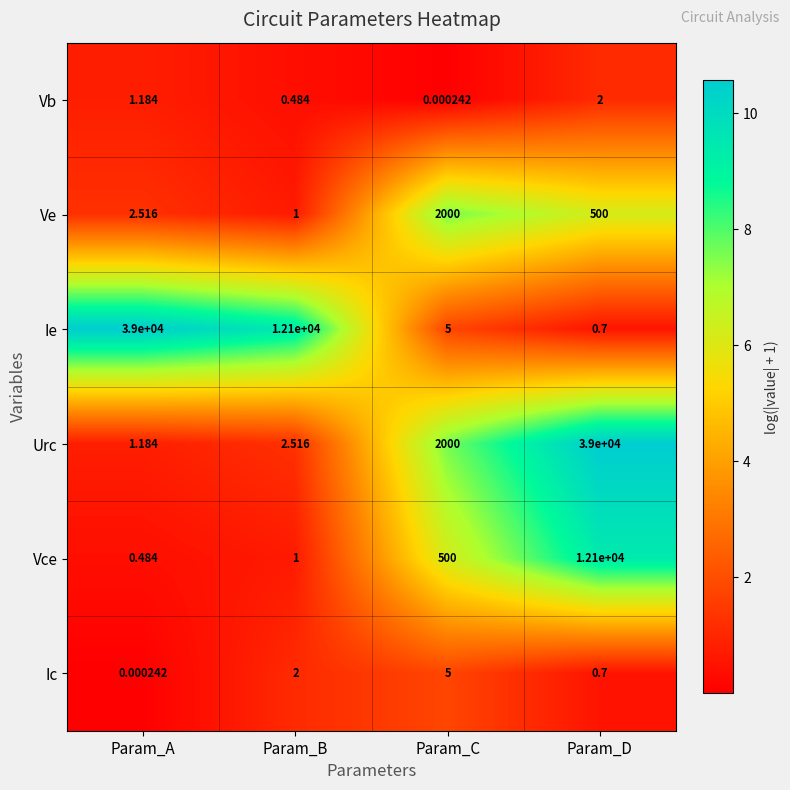

Which series has the largest range (max minus min)?

Ie